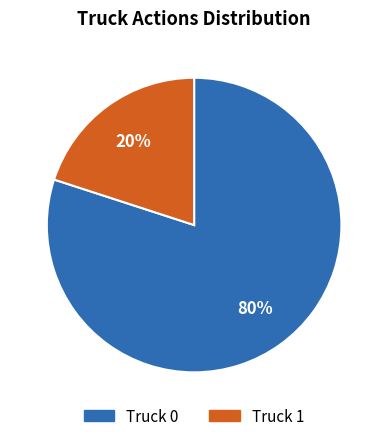

Is the sum of Truck 1 and Truck 0 greater than half?

Yes